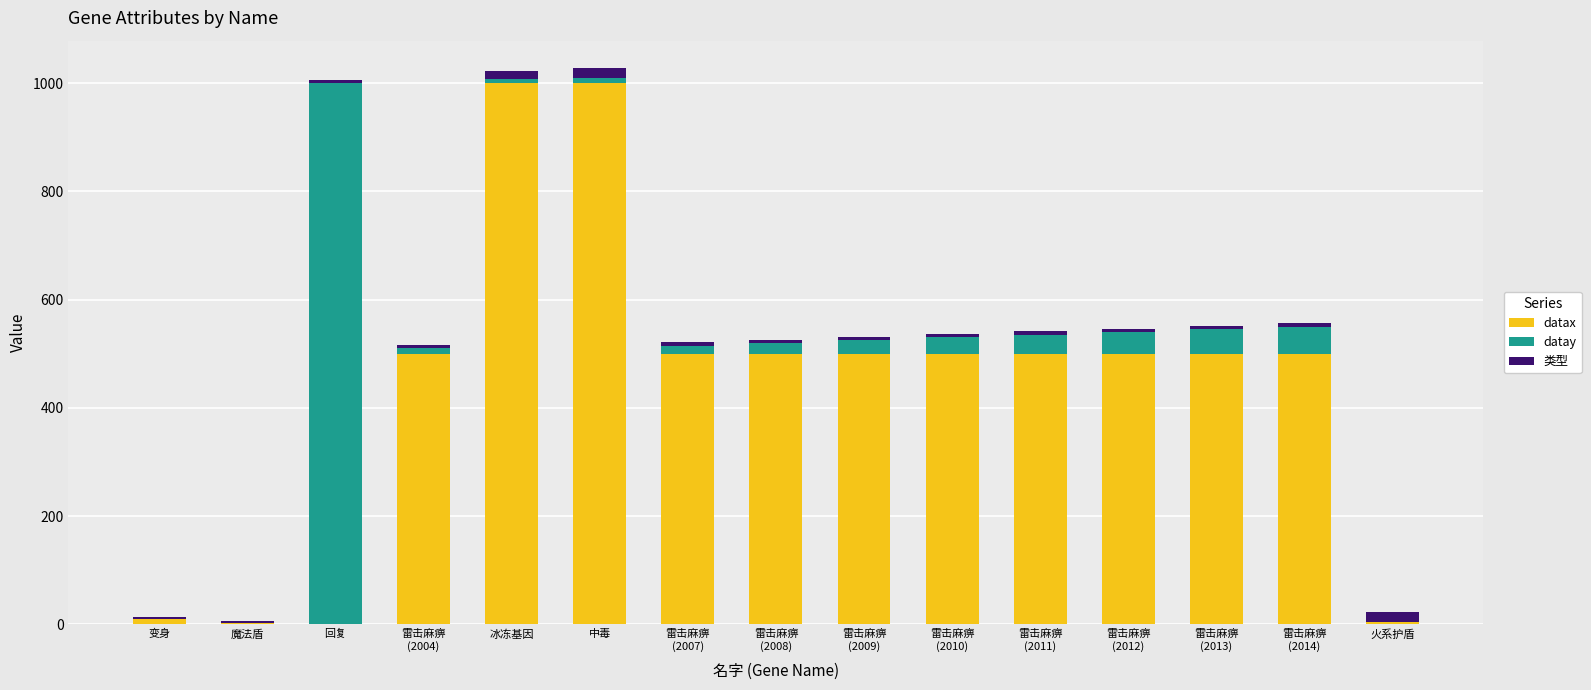

What is the difference between the second highest and second lowest values in the datax series?

998.0